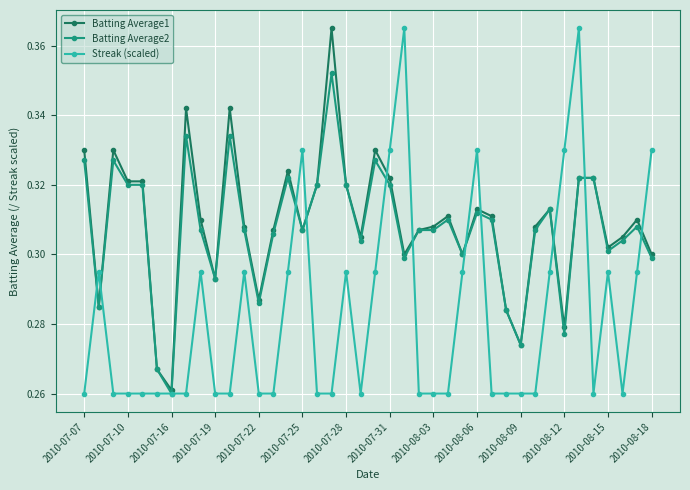

How many Batting Average2 values are between 0 and 1?

40